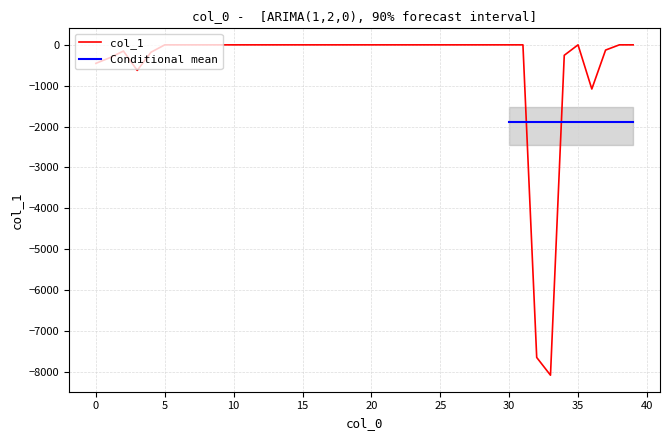

What is the sum of the values at 4 and 23?

-180.6